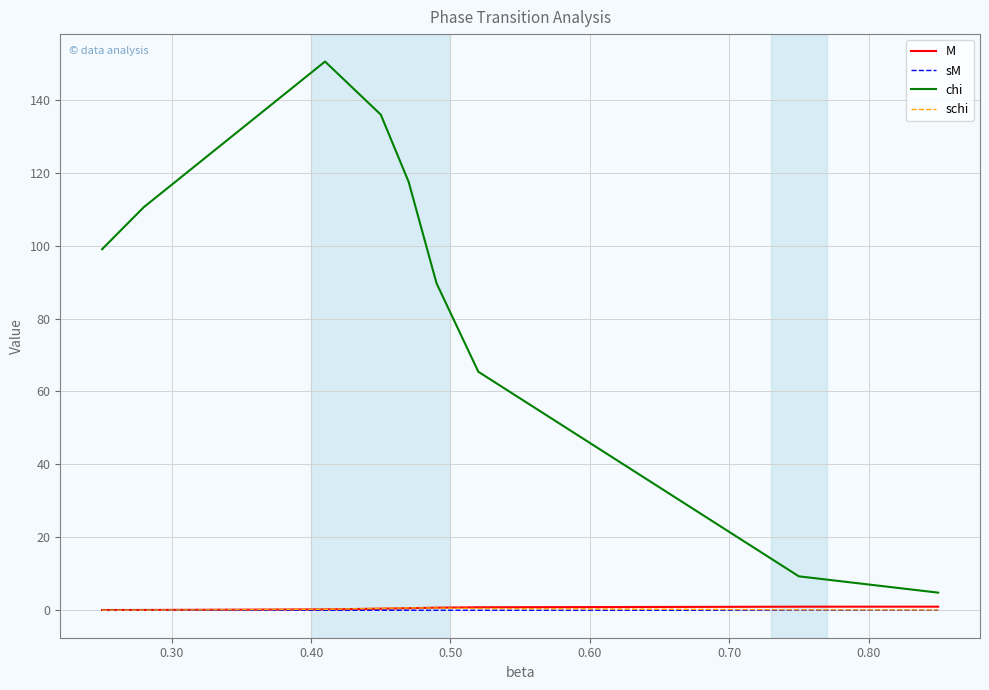

Which series has the largest range (max minus min)?

chi